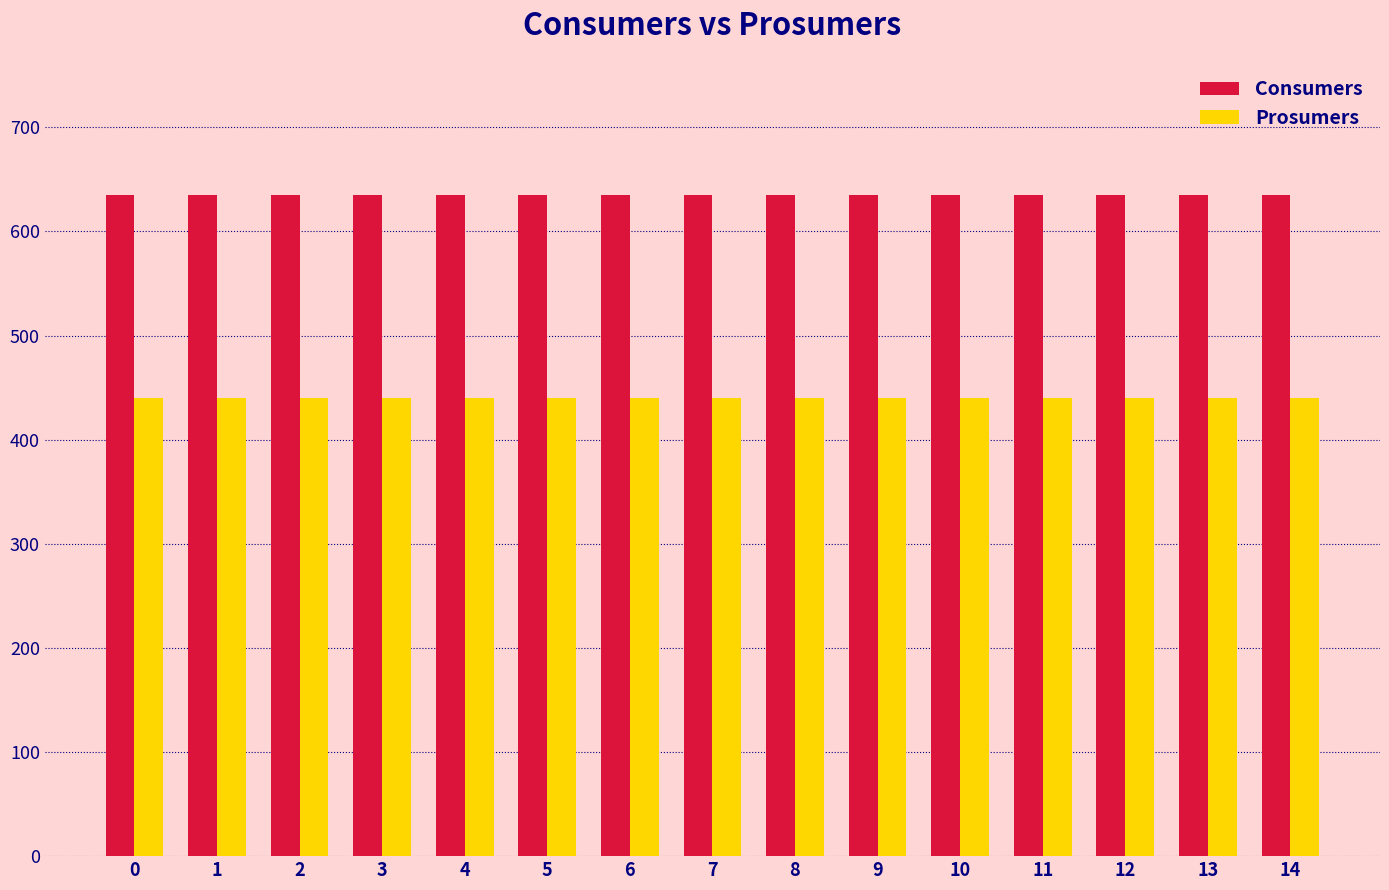

Reading right to left, what are all the values shown in this chart?

Consumers: 635	635	635	635	635	635	635	635	635	635	635	635	635	635	635
Prosumers: 440	440	440	440	440	440	440	440	440	440	440	440	440	440	440